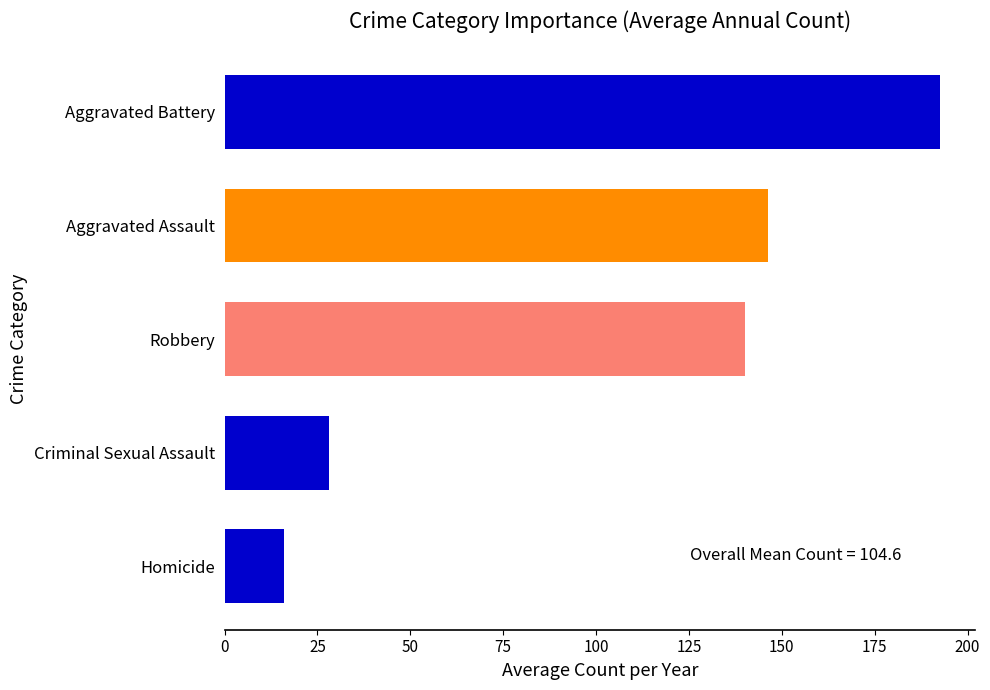

What is the difference between the second highest and minimum values?

130.2